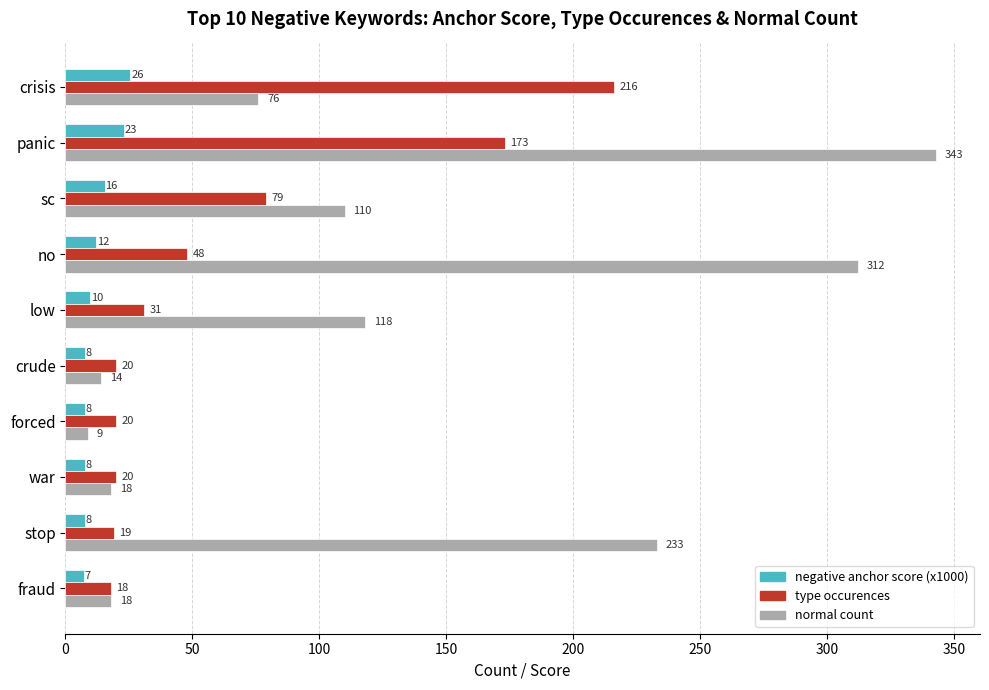

Which series changed the most between crisis and crude?

type occurences